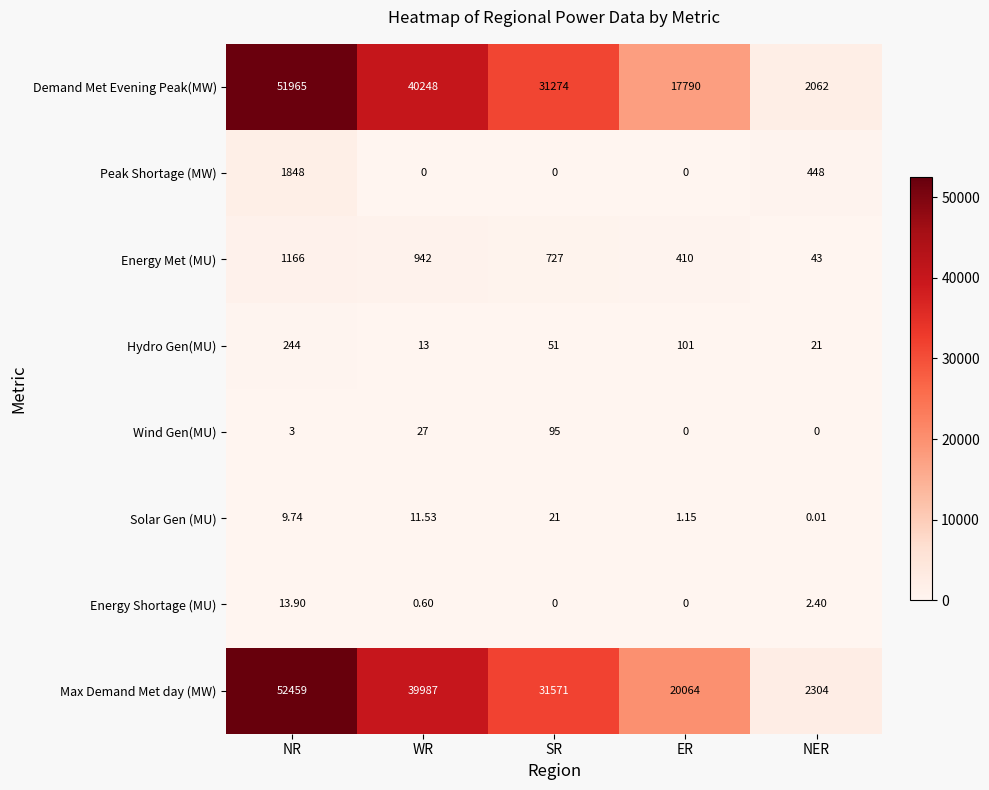

Rank the series by their maximum value, from highest to lowest.

Max Demand Met day (MW), Demand Met Evening Peak(MW), Peak Shortage (MW), Energy Met (MU), Hydro Gen(MU), Wind Gen(MU), Solar Gen (MU), Energy Shortage (MU)